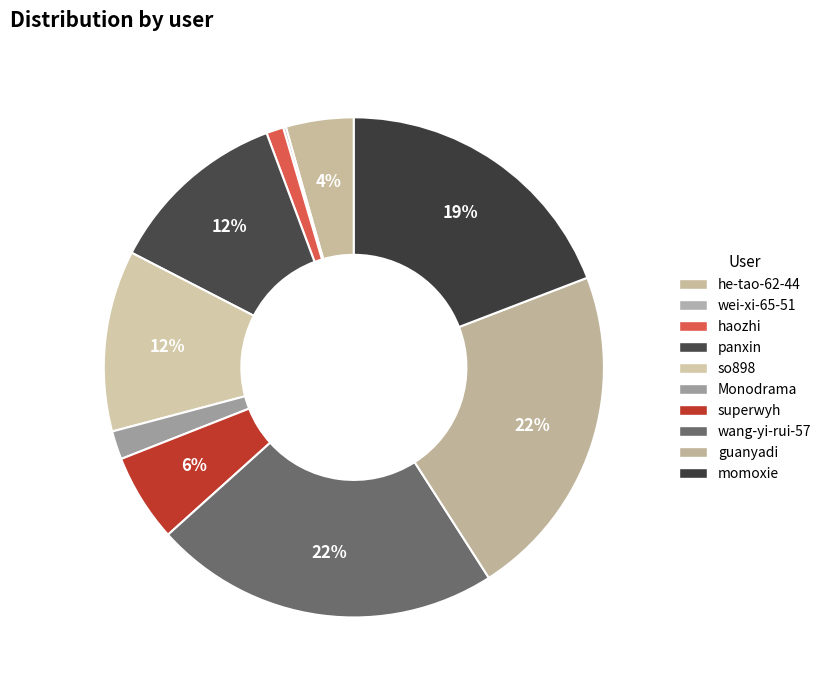

Which category has the biggest portion of the pie?

wang-yi-rui-57